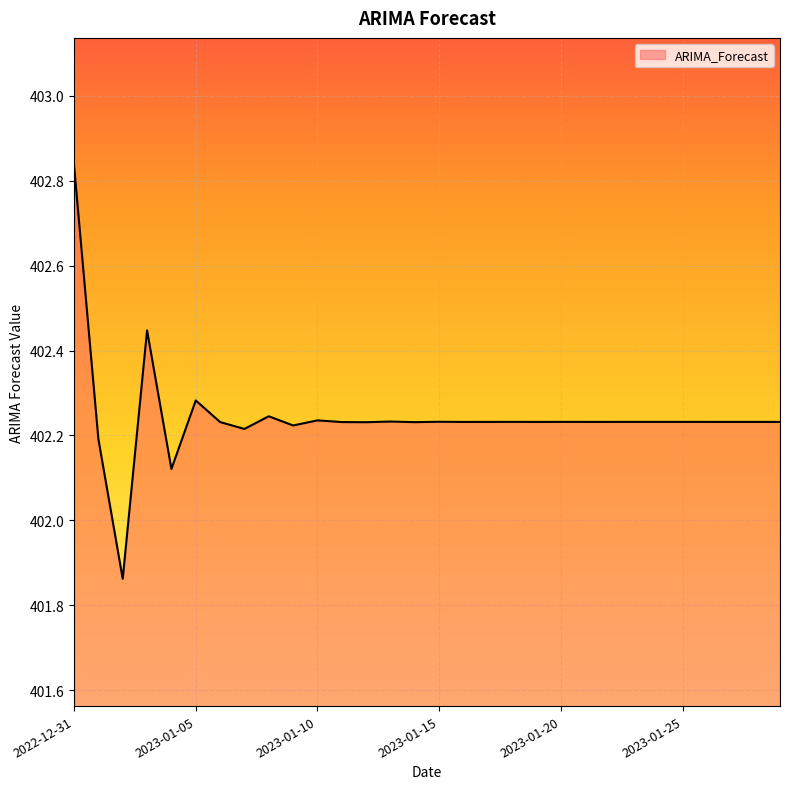

What is the difference between the maximum and minimum values?

1.0